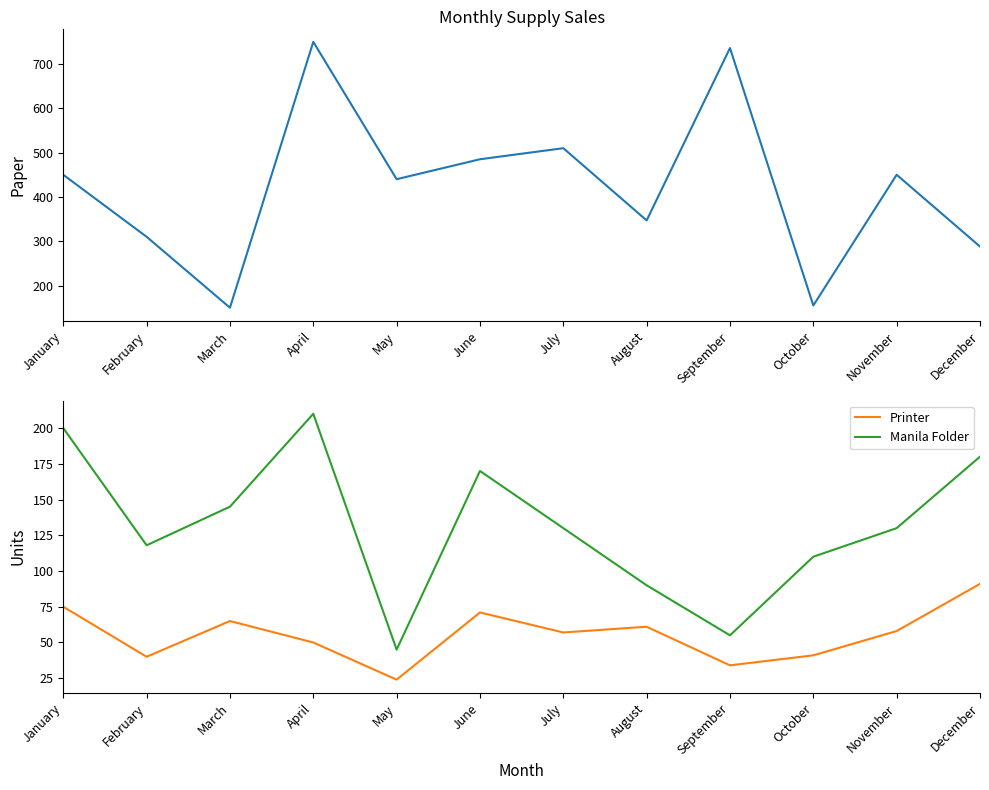

How many lines are shown in the chart?

3